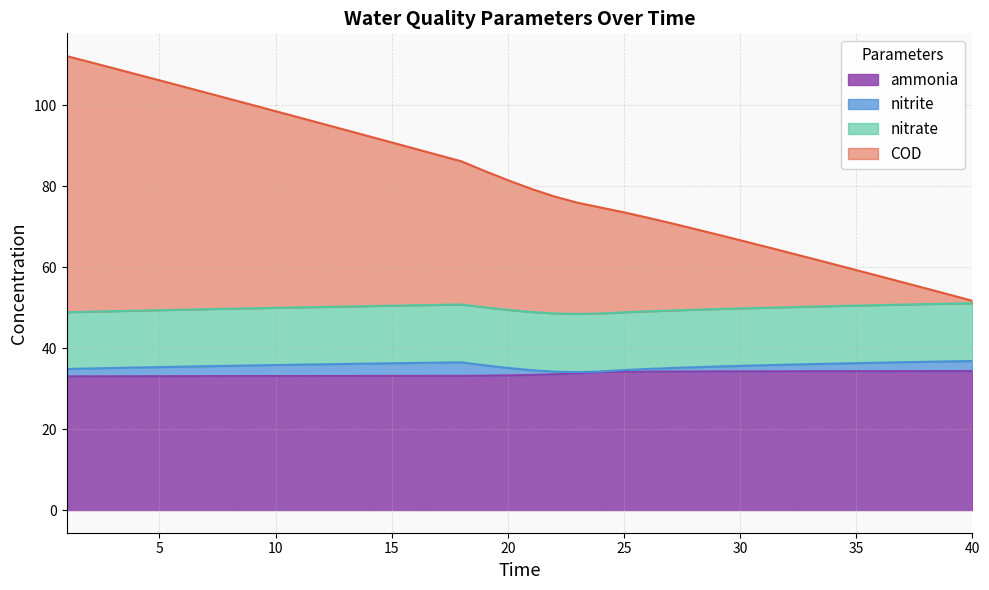

What is the highest value of the ammonia series?

34.3